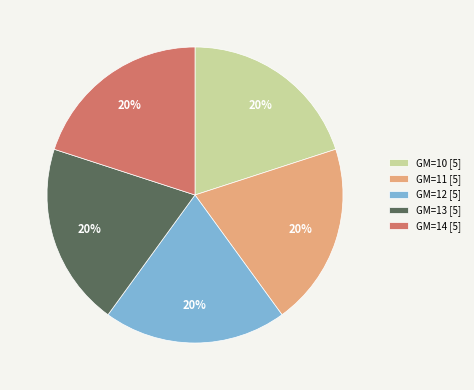

What is the ratio of the value at GM=10 [5] to the value at GM=14 [5]?

1.0